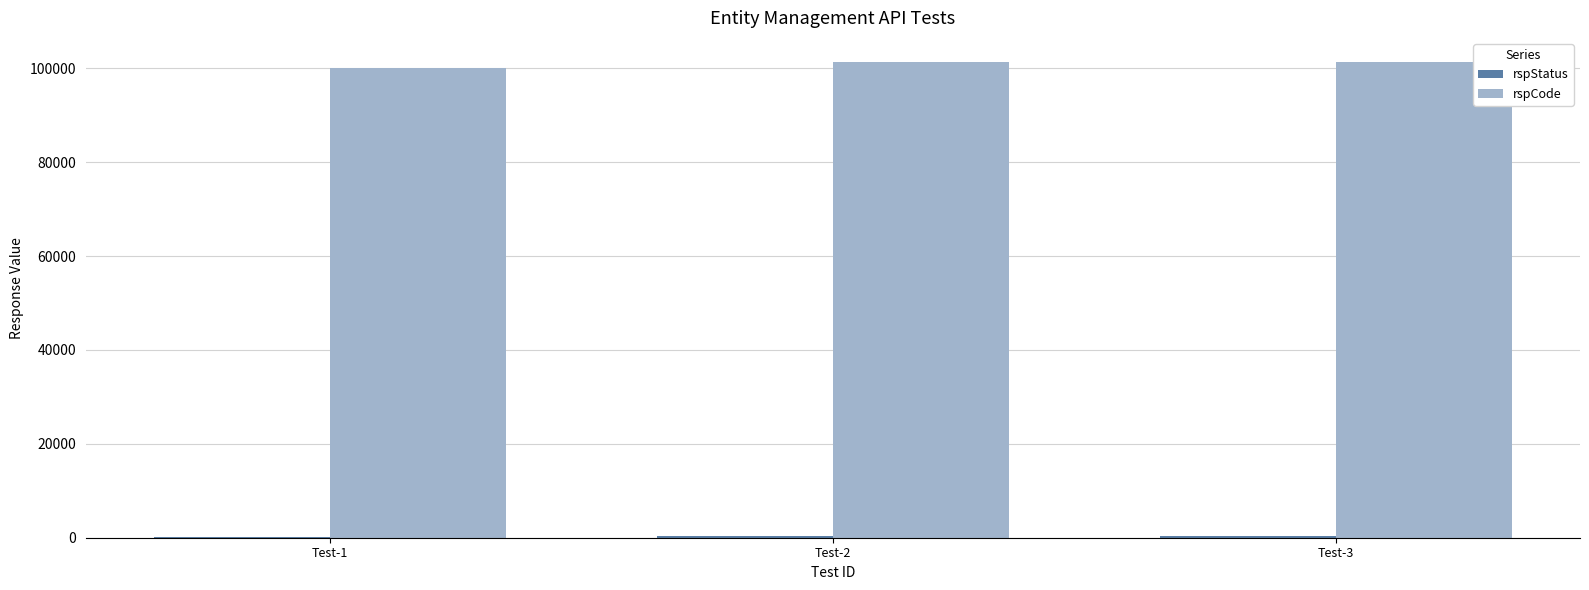

What is the maximum value for rspCode?

101400